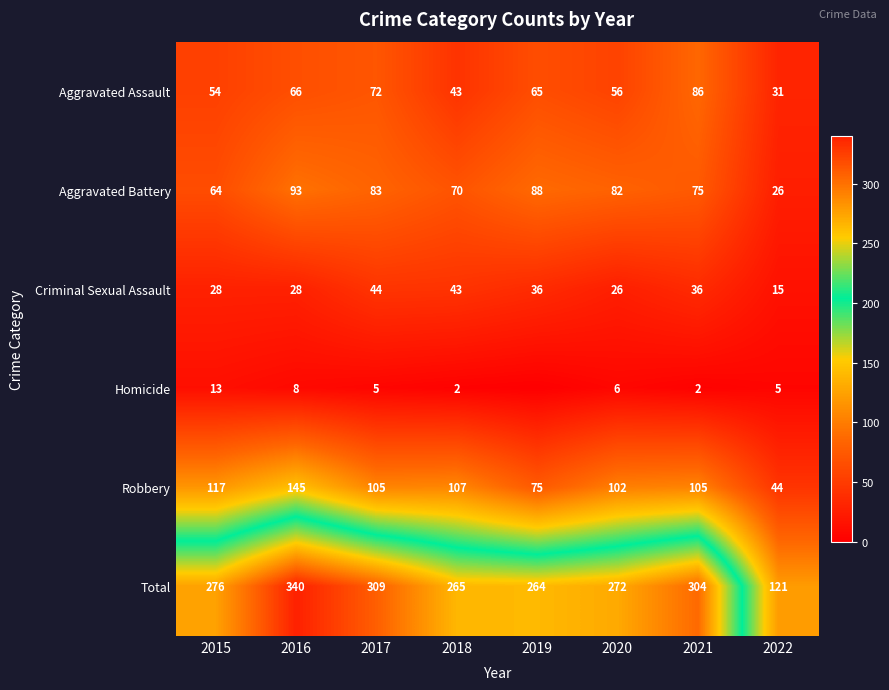

At which category is the sum across all series the highest?

2016